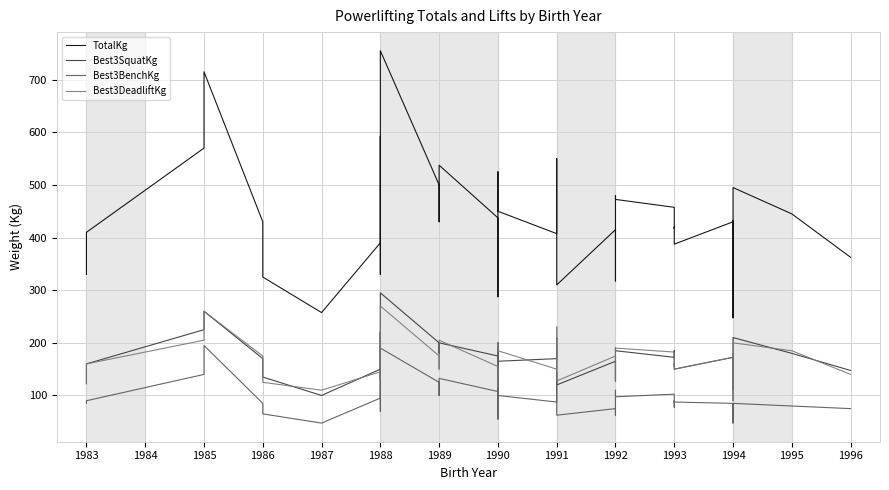

Rank the series at 1989 from highest to lowest value.

TotalKg, Best3SquatKg, Best3DeadliftKg, Best3BenchKg